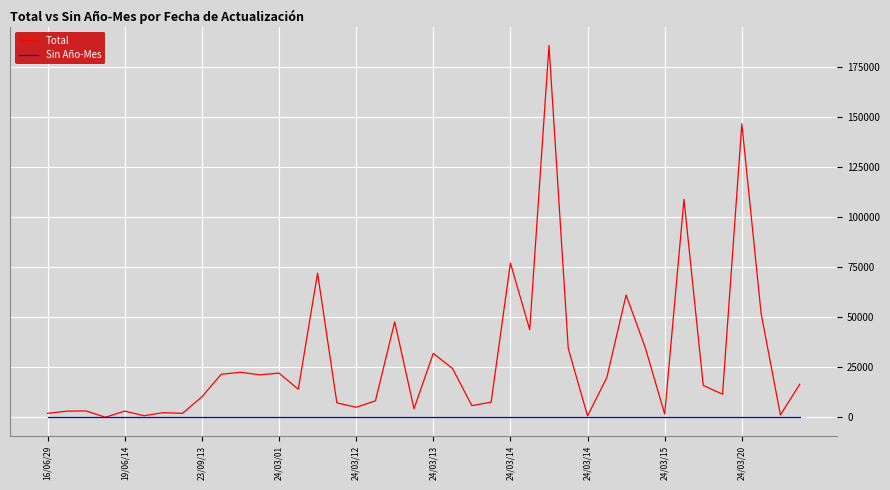

Which series has the widest spread of values?

Total